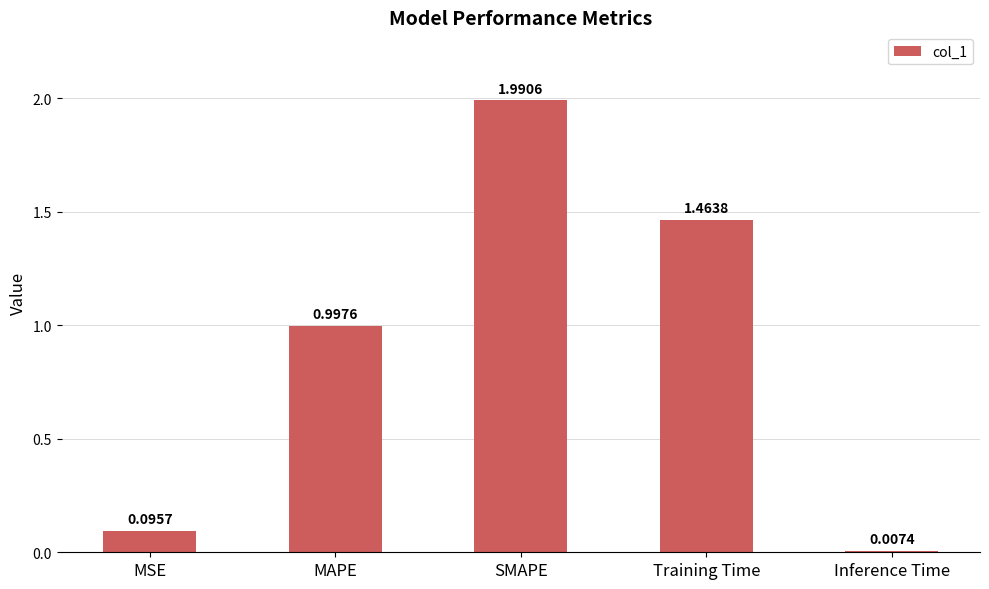

Between MSE and Training Time, which is larger?

Training Time